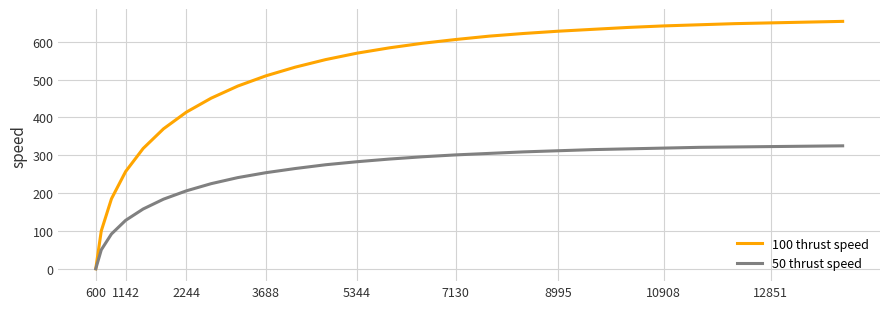

What is the difference between the maximum and minimum values in the 50 thrust speed series?

325